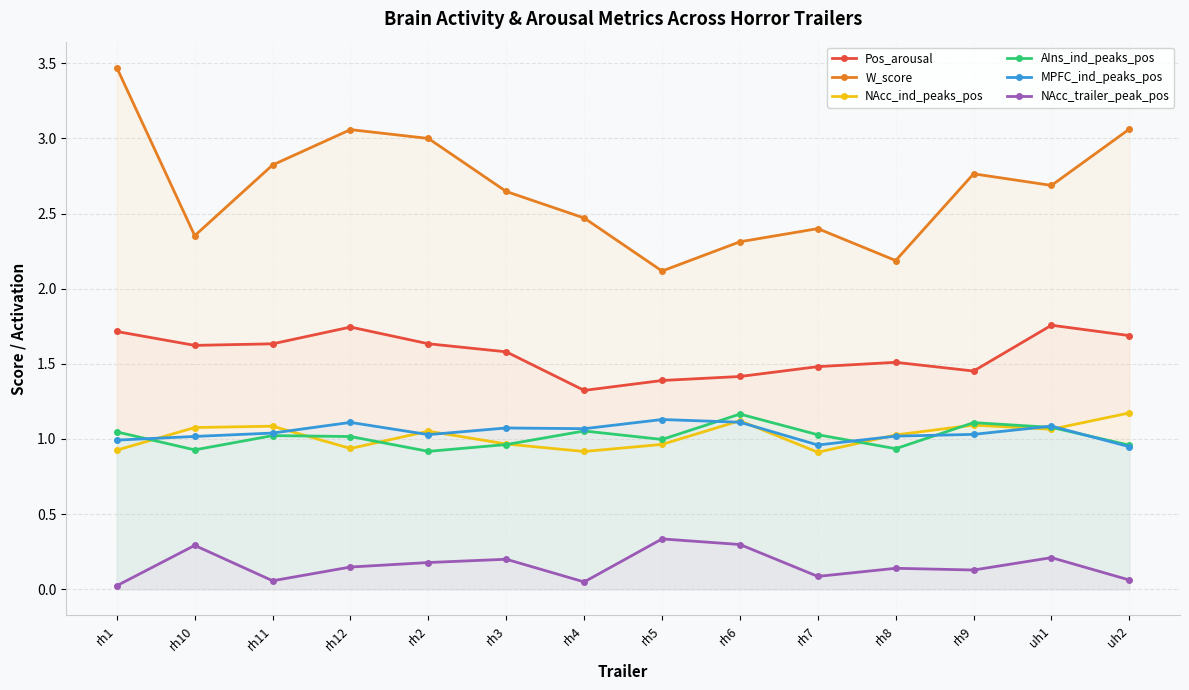

Which has a higher value, uh1 or rh4?

uh1